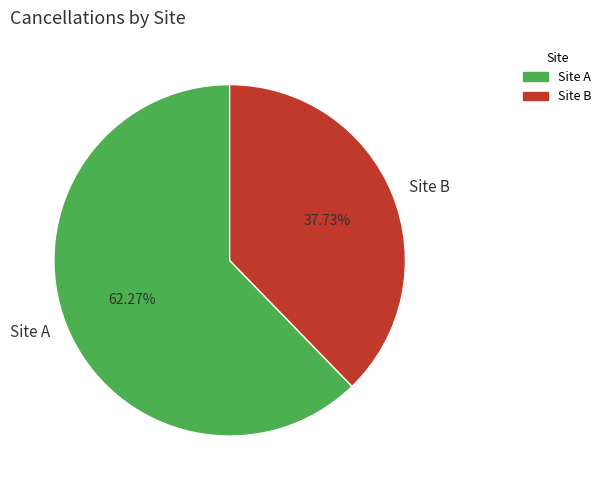

Rank the categories by value from lowest to highest.

Site B, Site A